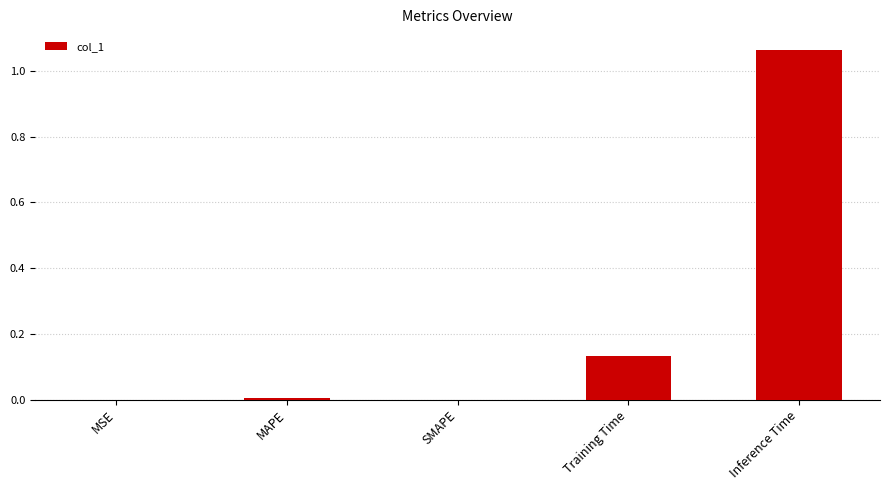

The chart shows a value of 1.6 at Inference Time. True or false?

False